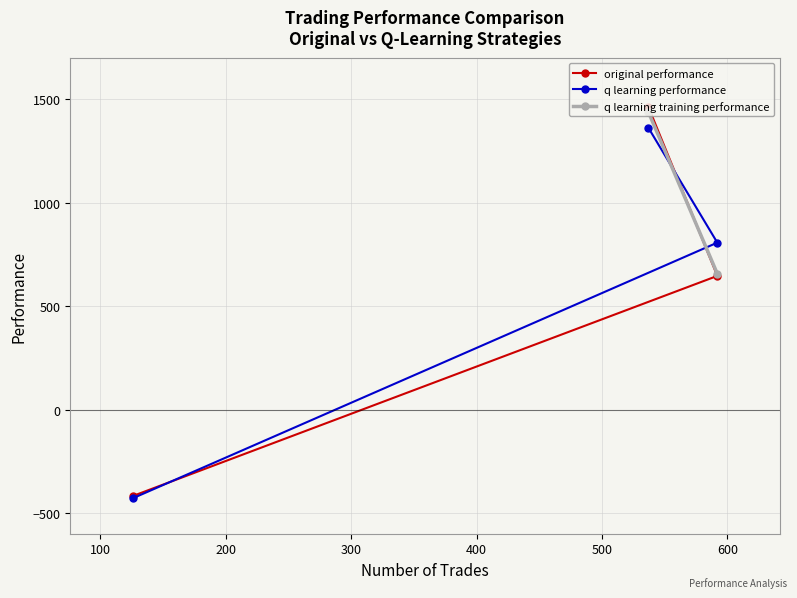

Reading right to left, extract all data points from this chart.

original performance: 126 trades=-417.5	592 trades=645.7	537 trades=1462.8
q learning performance: 126 trades=-428.3	592 trades=806.4	537 trades=1361.8